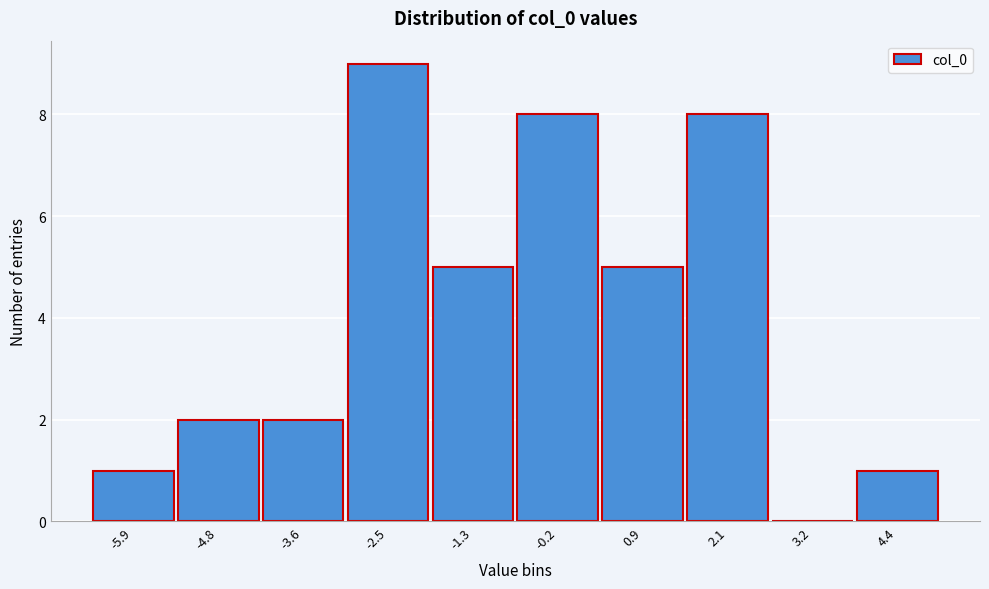

Reading left to right, transcribe all the data shown in this chart.

-5.9=1	-4.8=2	-3.6=2	-2.5=9	-1.3=5	-0.2=8	0.9=5	2.1=8	3.2=0	4.4=1